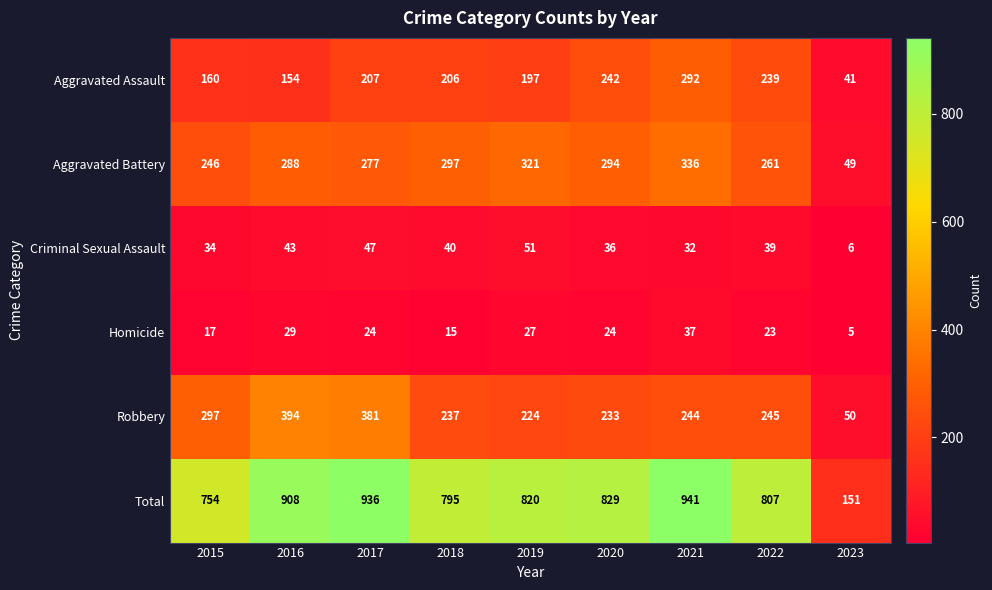

Between 2020 and 2022, which series saw the biggest shift?

Aggravated Battery